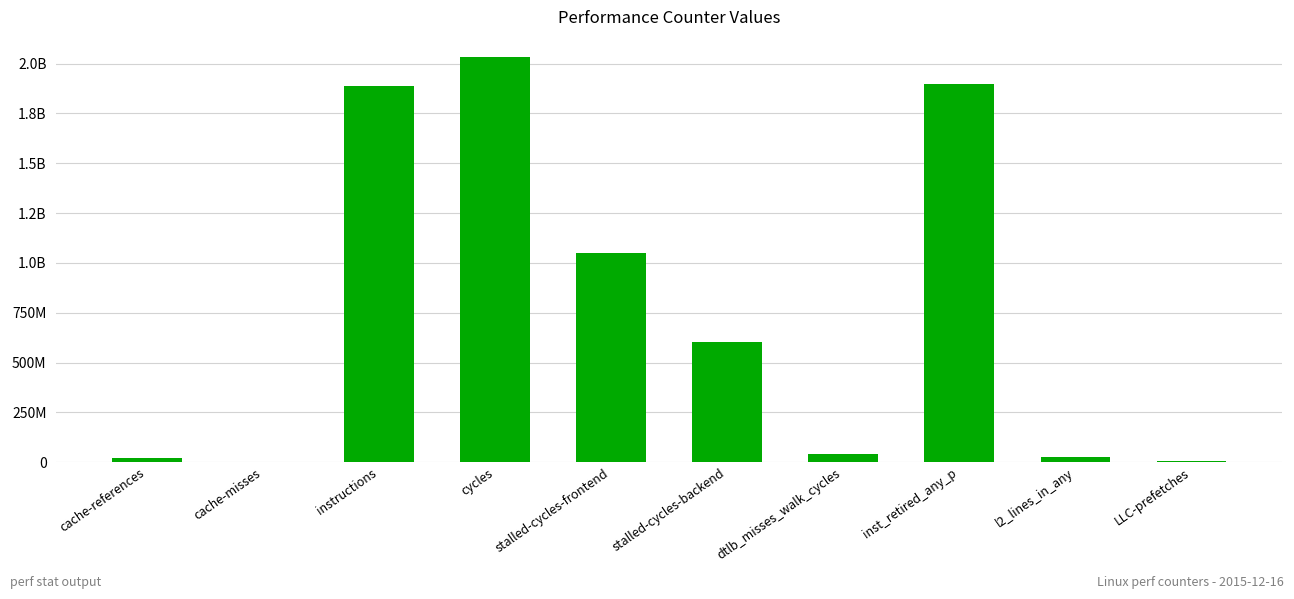

Reading left to right, list all the values displayed in this chart.

cache-references=22705114	cache-misses=2728395	instructions=1888502577	cycles=2032290319	stalled-cycles-frontend=1047045670	stalled-cycles-backend=602492945	dtlb_misses_walk_cycles=43227038	inst_retired_any_p=1898115760	l2_lines_in_any=28413068	LLC-prefetches=3863950